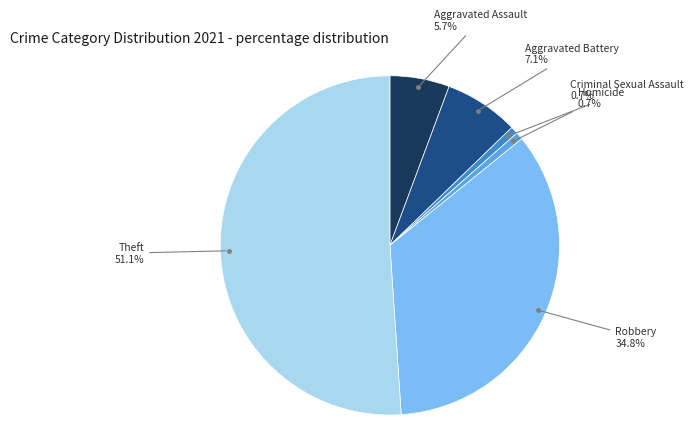

How many slices are in this pie chart?

6